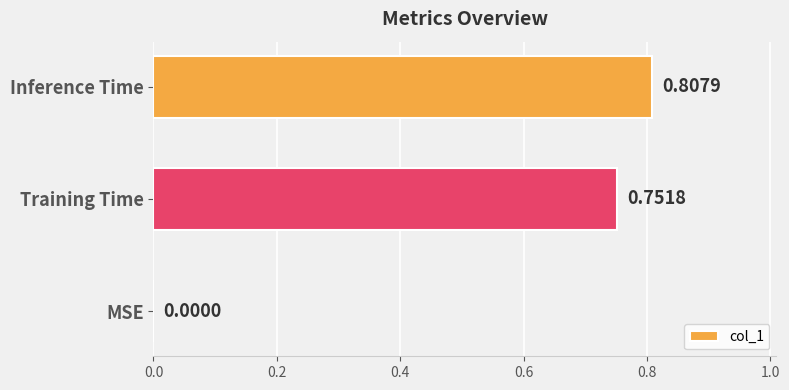

What is the change in value from MSE to Training Time?

+0.8